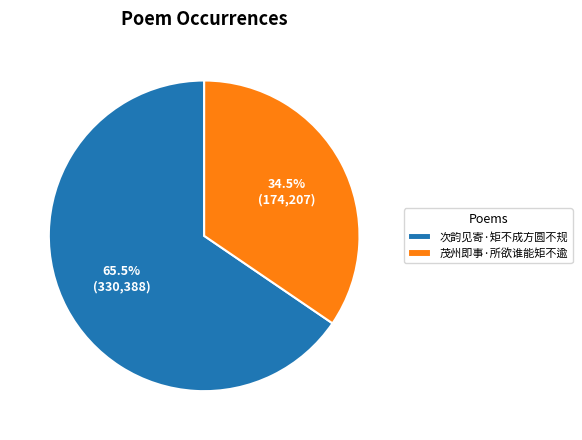

What is the total percentage of 次韵见寄·矩不成方圆不规 and 茂州即事·所欲谁能矩不逾?

100.0%